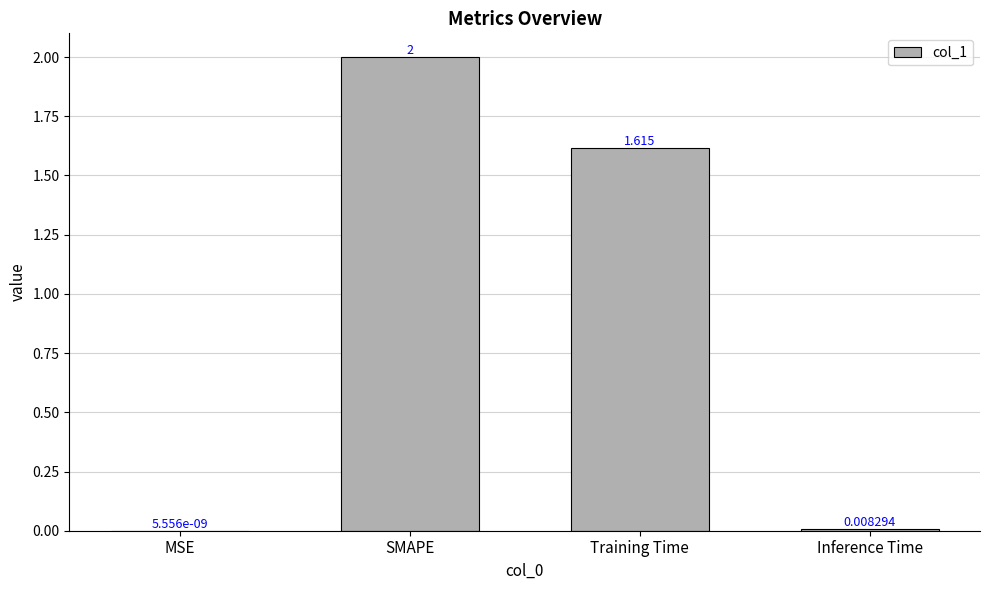

What is the average value?

0.9